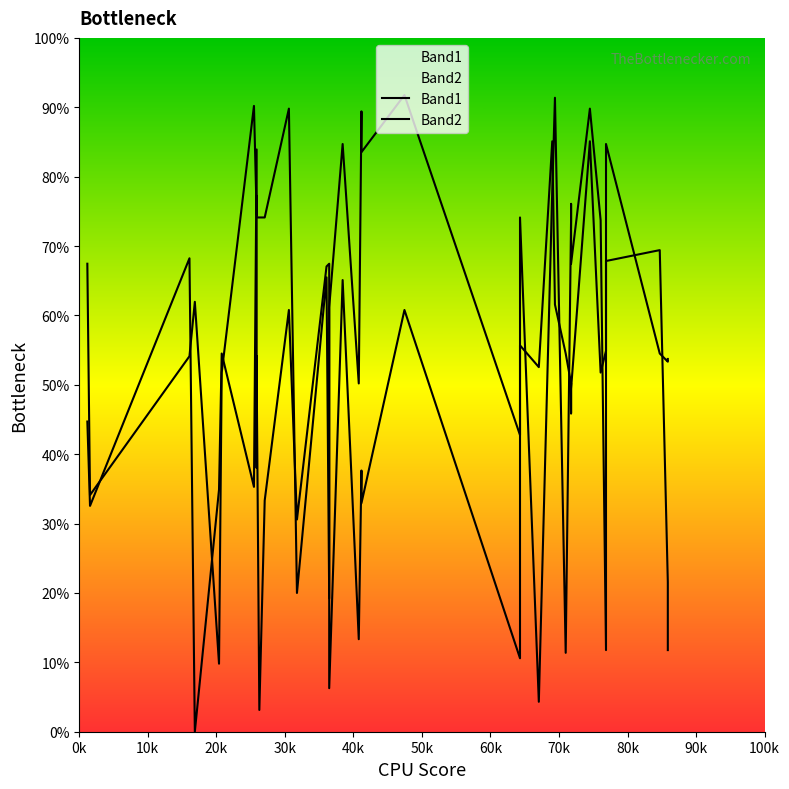

What is the greatest value displayed?

91.8